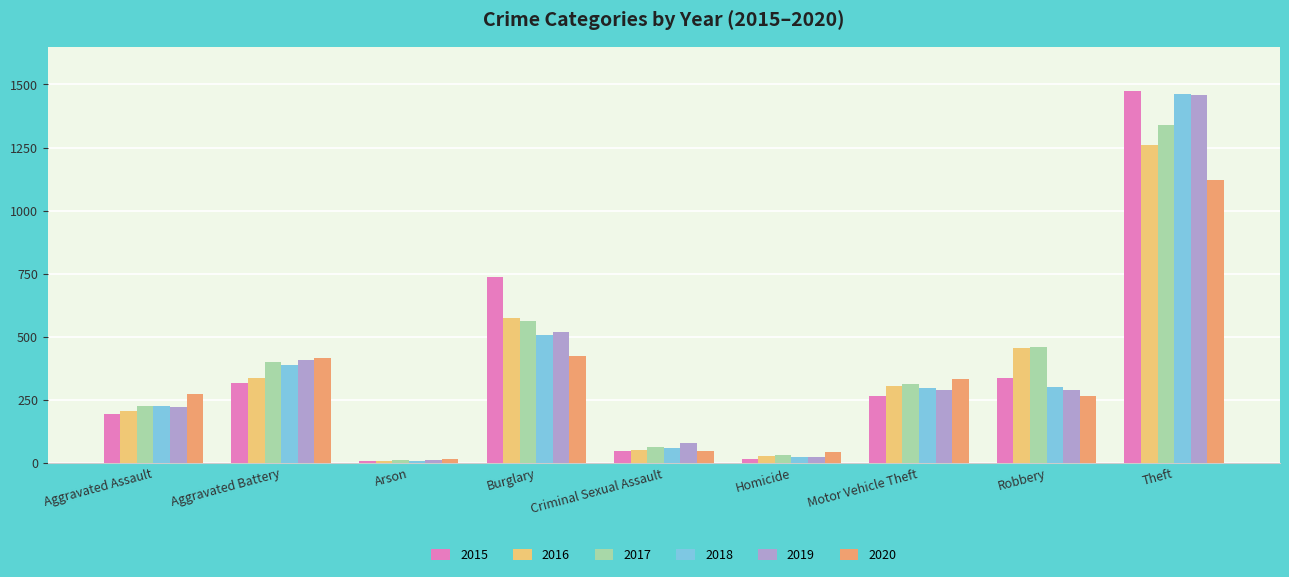

What is the sum of the 2019 values at Homicide and Burglary?

539